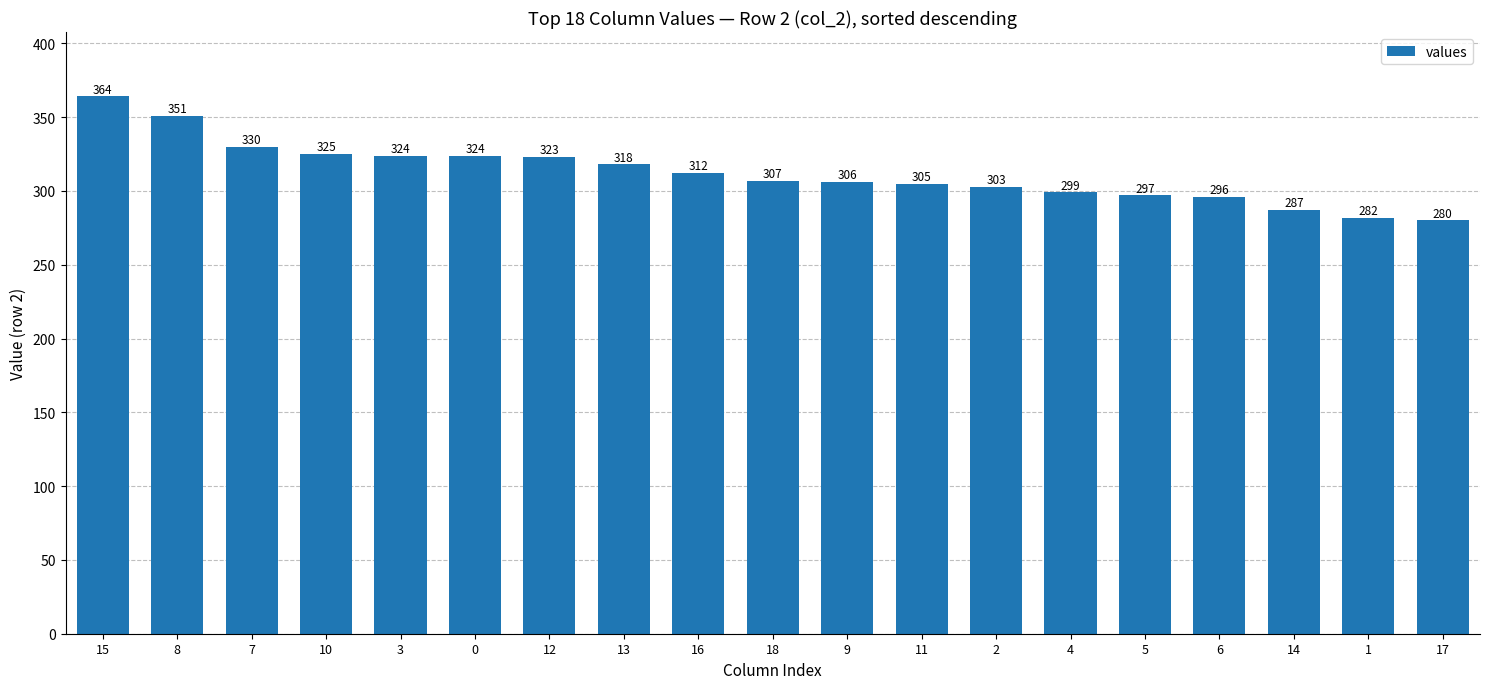

What is the label of the 9th bar from the left?

16